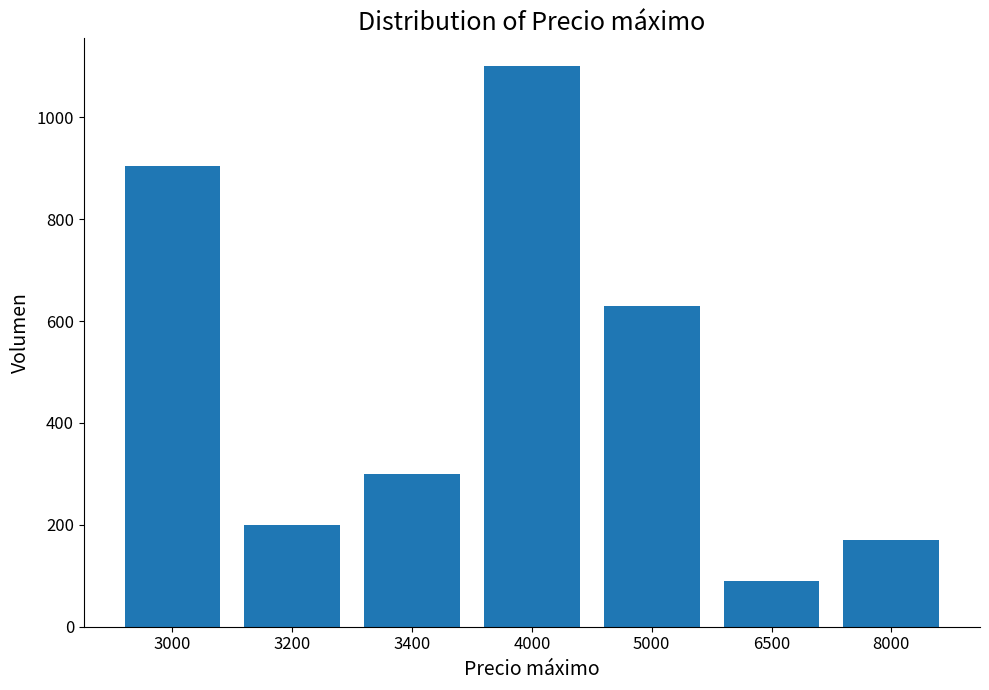

Is it true that the value at 3400 is 300?

True